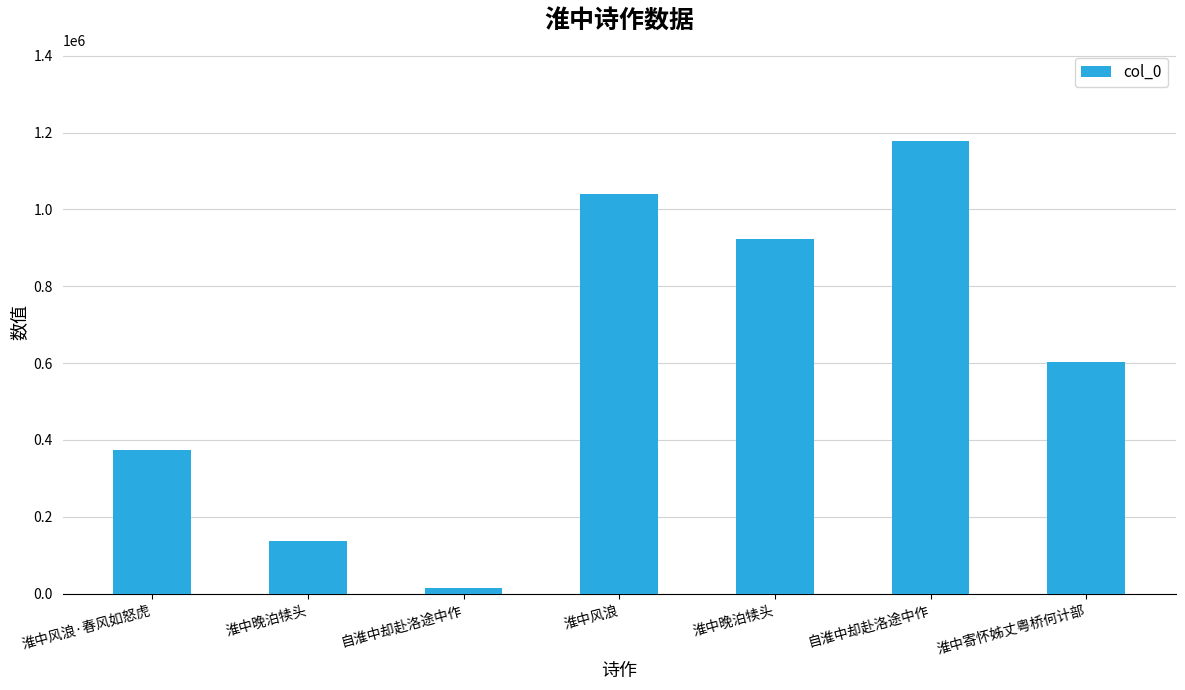

How many bars are there in total?

7